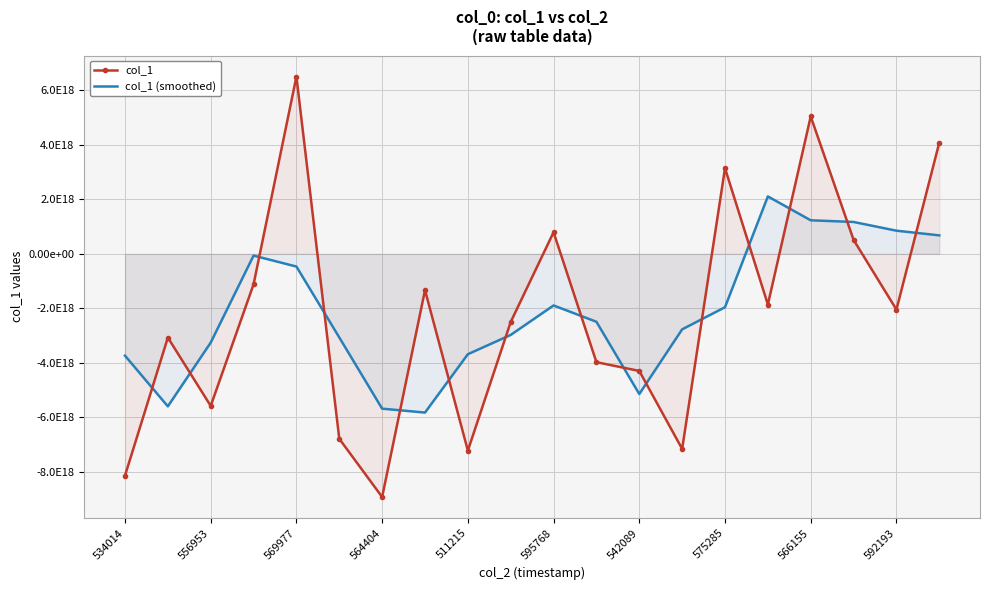

What are all the series names shown in the legend?

col_1, col_1 (smoothed)